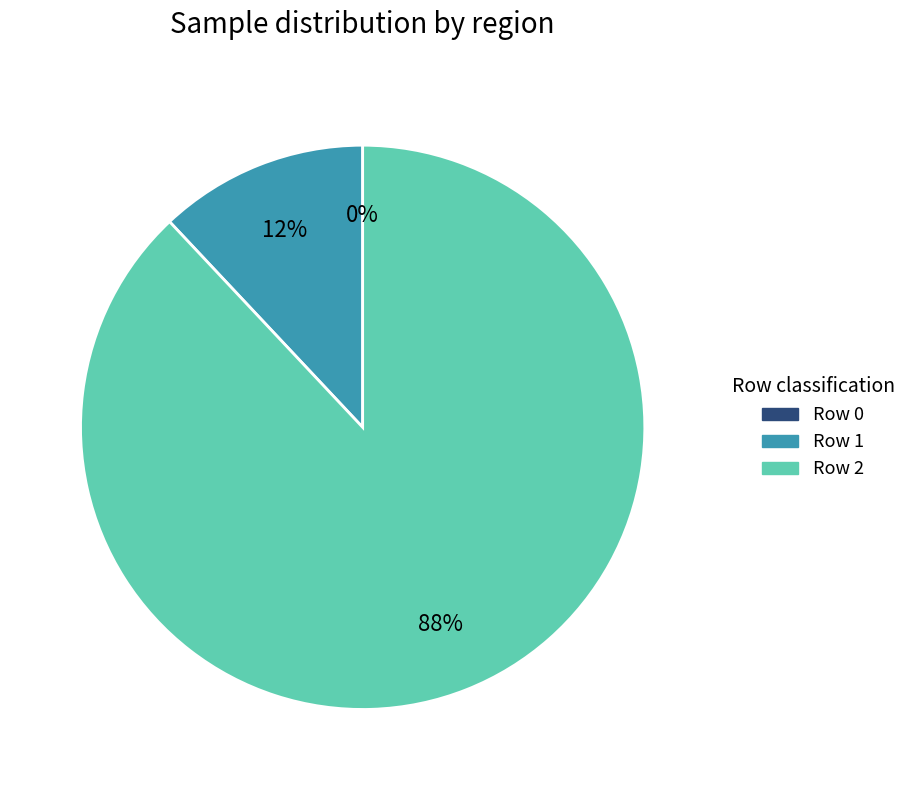

What percentage is the Row 2 slice, to the nearest percent?

88%